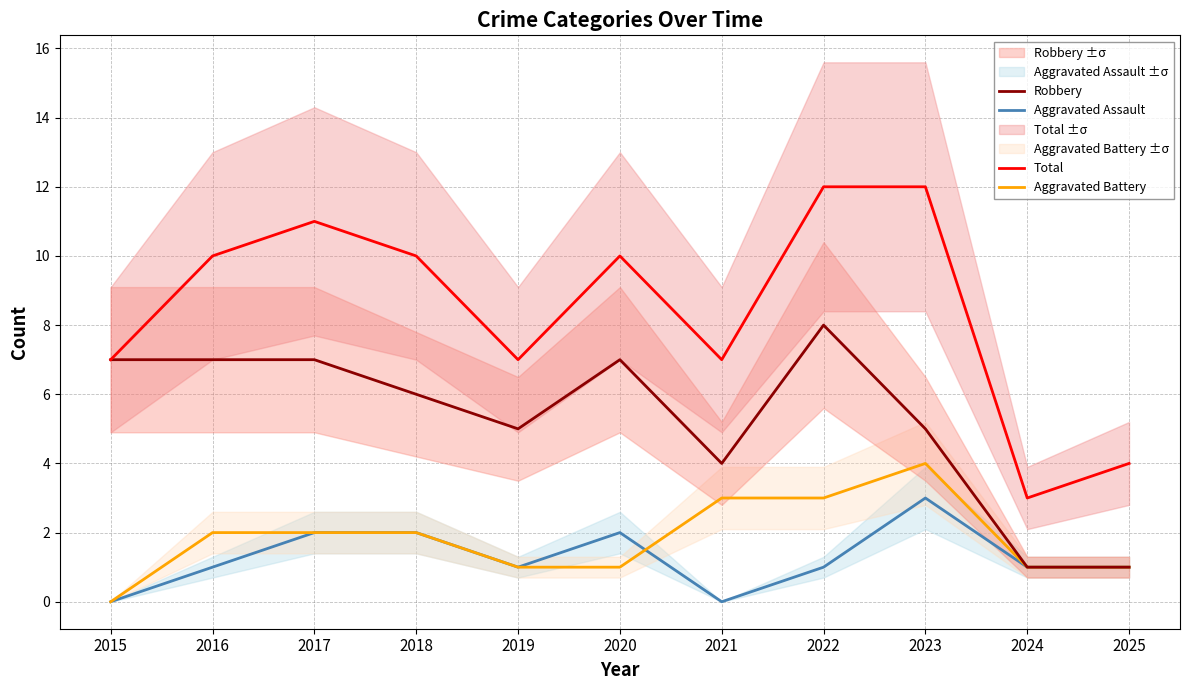

Reading left to right, extract all data points from this chart.

Aggravated Assault: 0	1	2	2	1	2	0	1	3	1	1
Aggravated Battery: 0	2	2	2	1	1	3	3	4	1	1
Robbery: 7	7	7	6	5	7	4	8	5	1	1
Total: 7	10	11	10	7	10	7	12	12	3	4